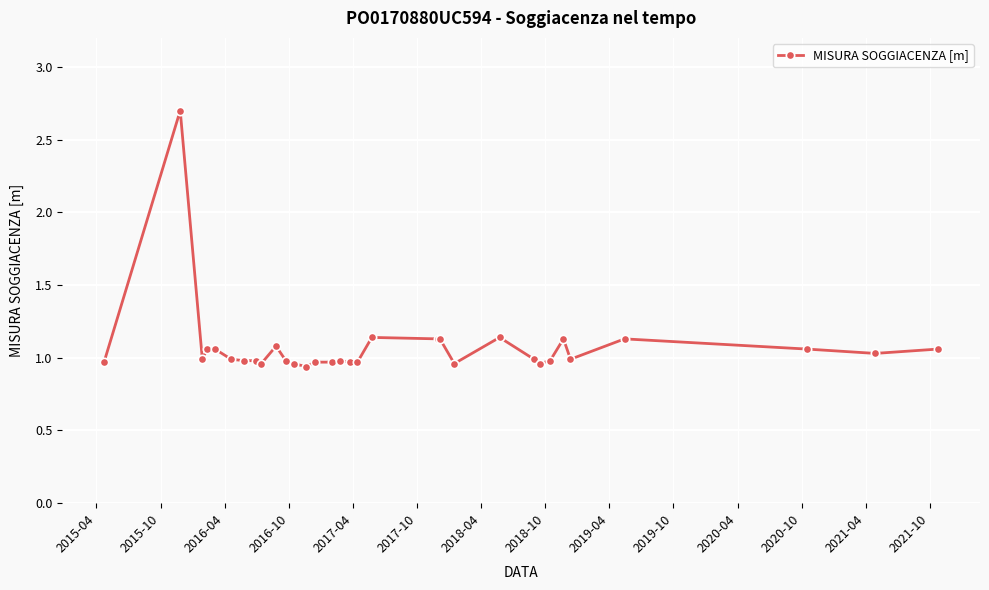

What is the maximum value shown in the chart?

2.7